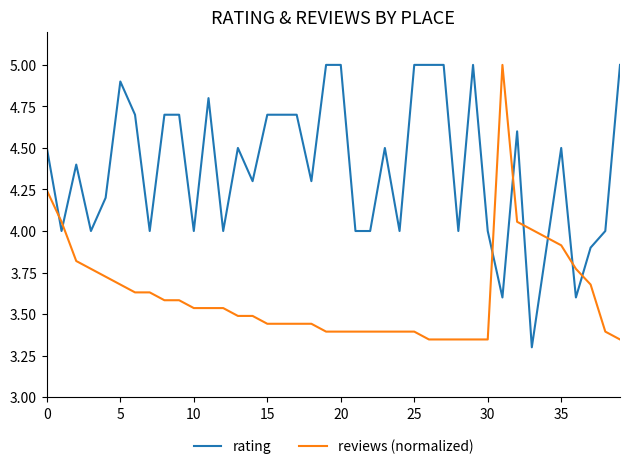

How many times do reviews (normalized) and rating cross each other?

8